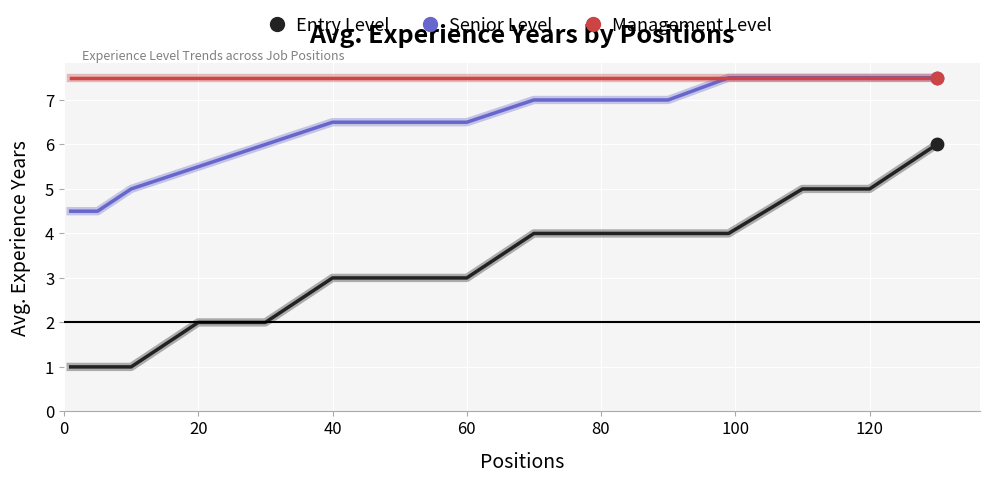

Which series has the largest total across all categories?

Management Level